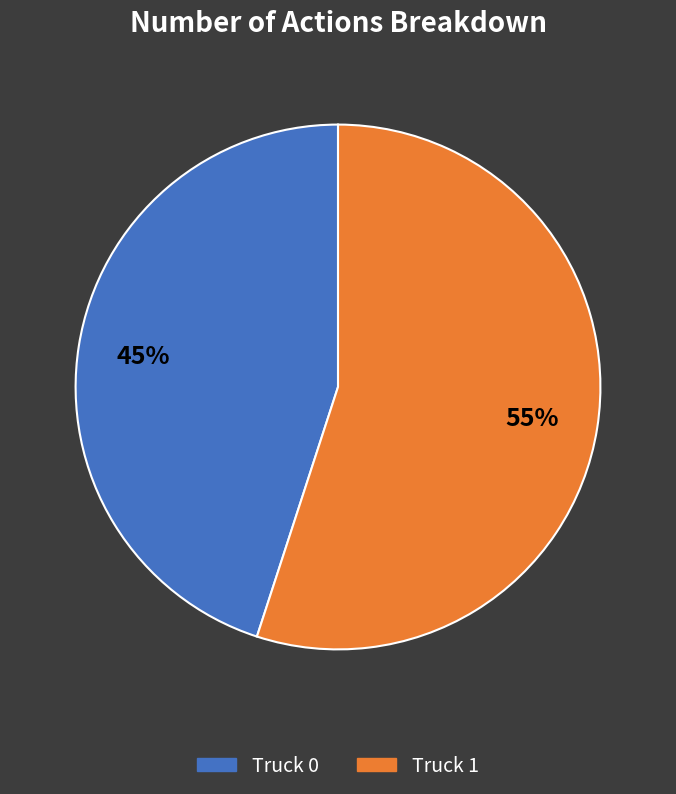

Does Truck 0 represent more than half of the total?

No